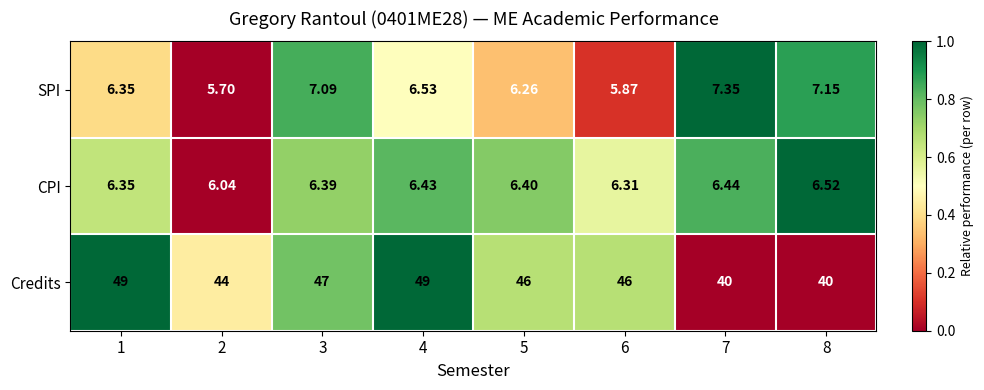

How many data points in SPI are less than 6?

2